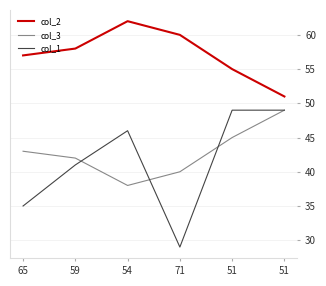

How many values in the col_1 series are below 46?

3